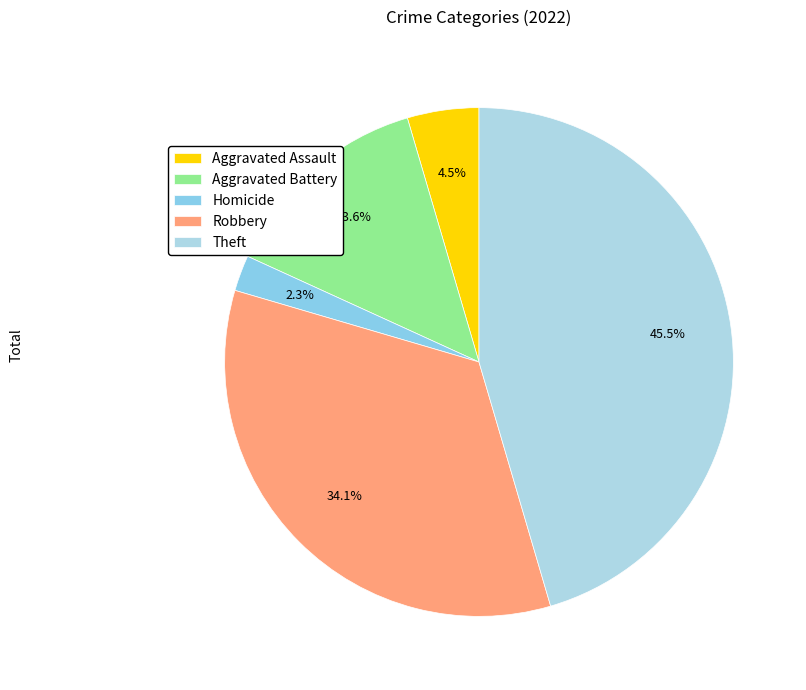

What percentage is the Robbery slice, to the nearest percent?

34%